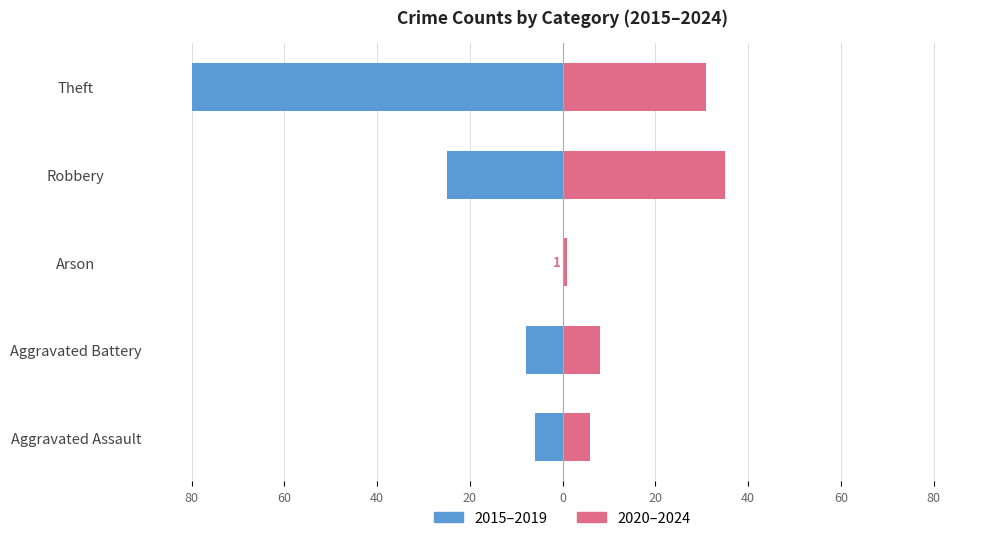

What is the difference between the maximum and minimum values in the 2020–2024 series?

34